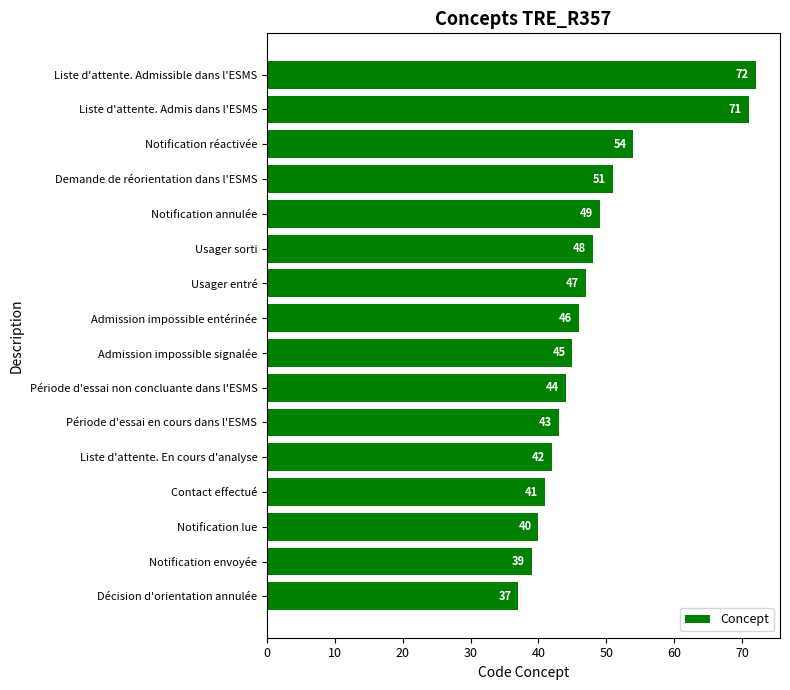

Which has a higher value, Décision d'orientation annulée or Liste d'attente. Admissible dans l'ESMS?

Liste d'attente. Admissible dans l'ESMS